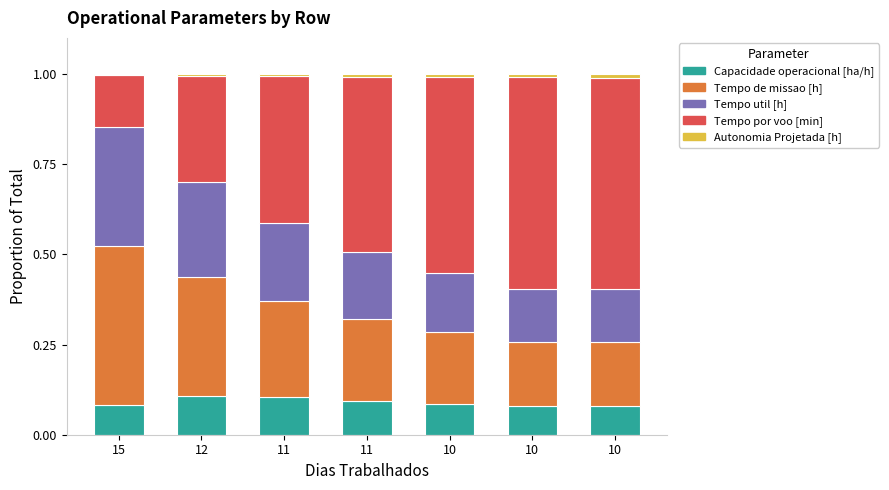

Are the bars grouped side by side (vs. stacked)?

No